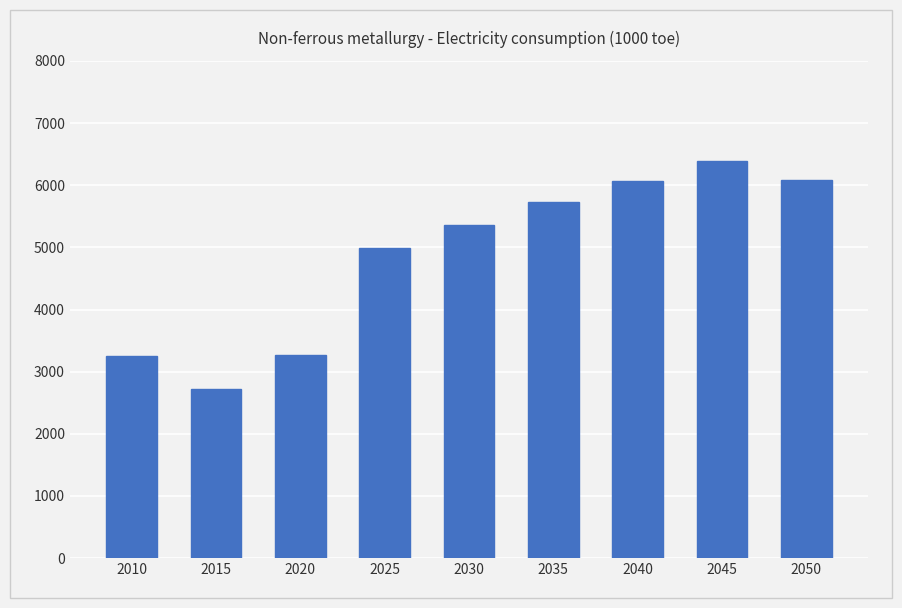

Are the bars horizontal?

No